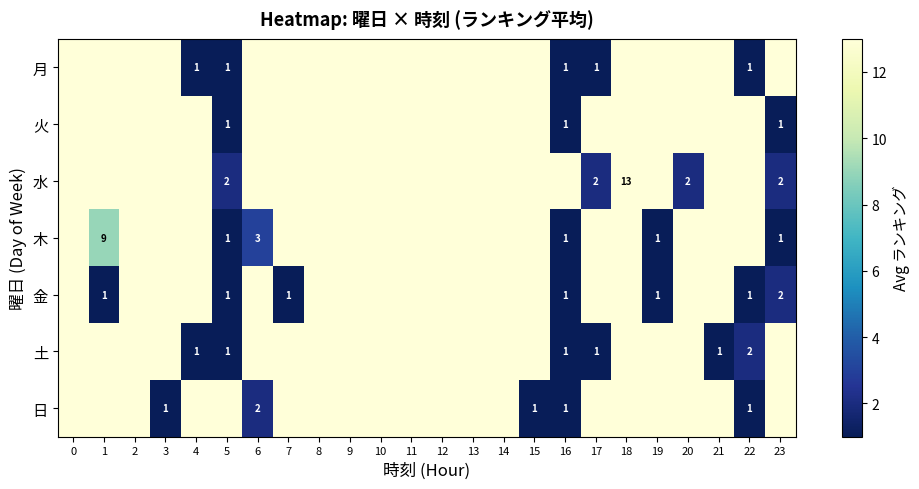

At which category does the chart reach its minimum across all series?

4